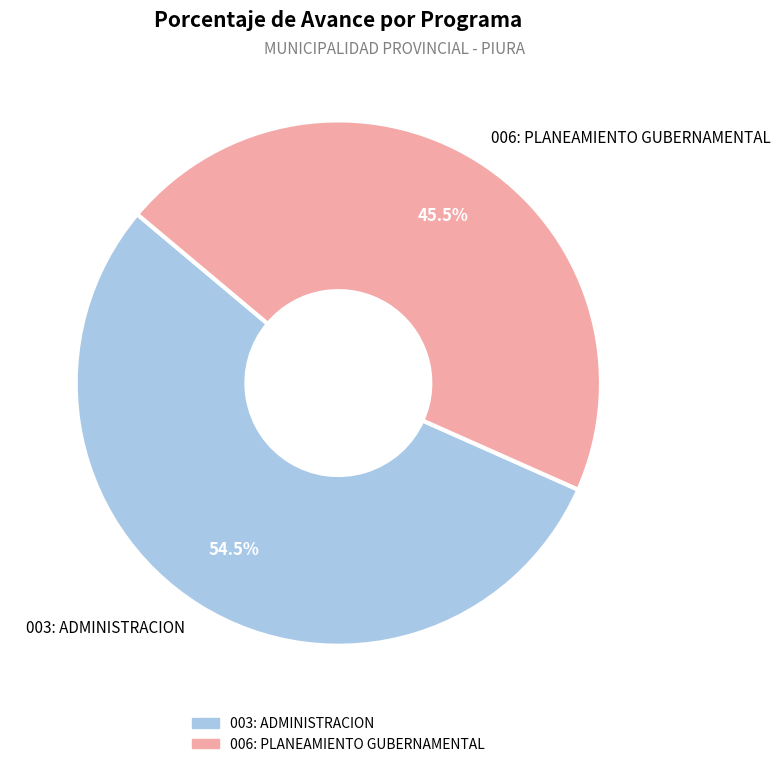

True or false: 003: ADMINISTRACION accounts for 65% of the total.

False